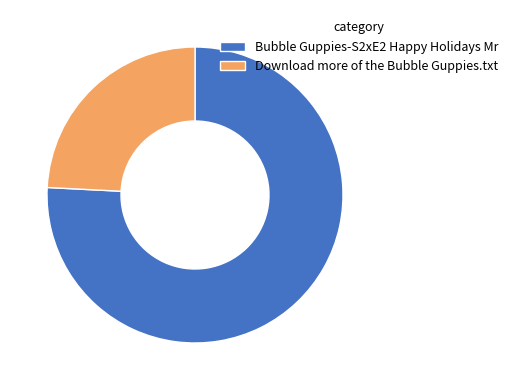

The Bubble Guppies-S2xE2 Happy Holidays Mr slice represents 86% of the pie. True or false?

False